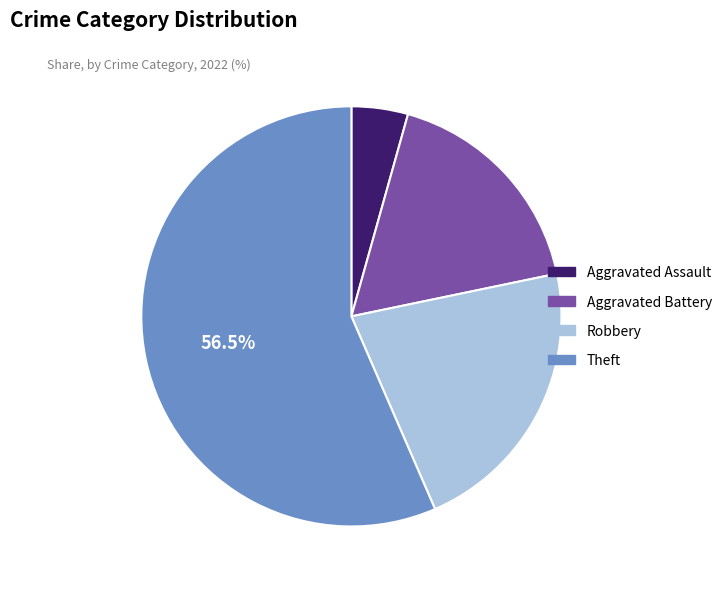

Count the number of slices in the pie.

4